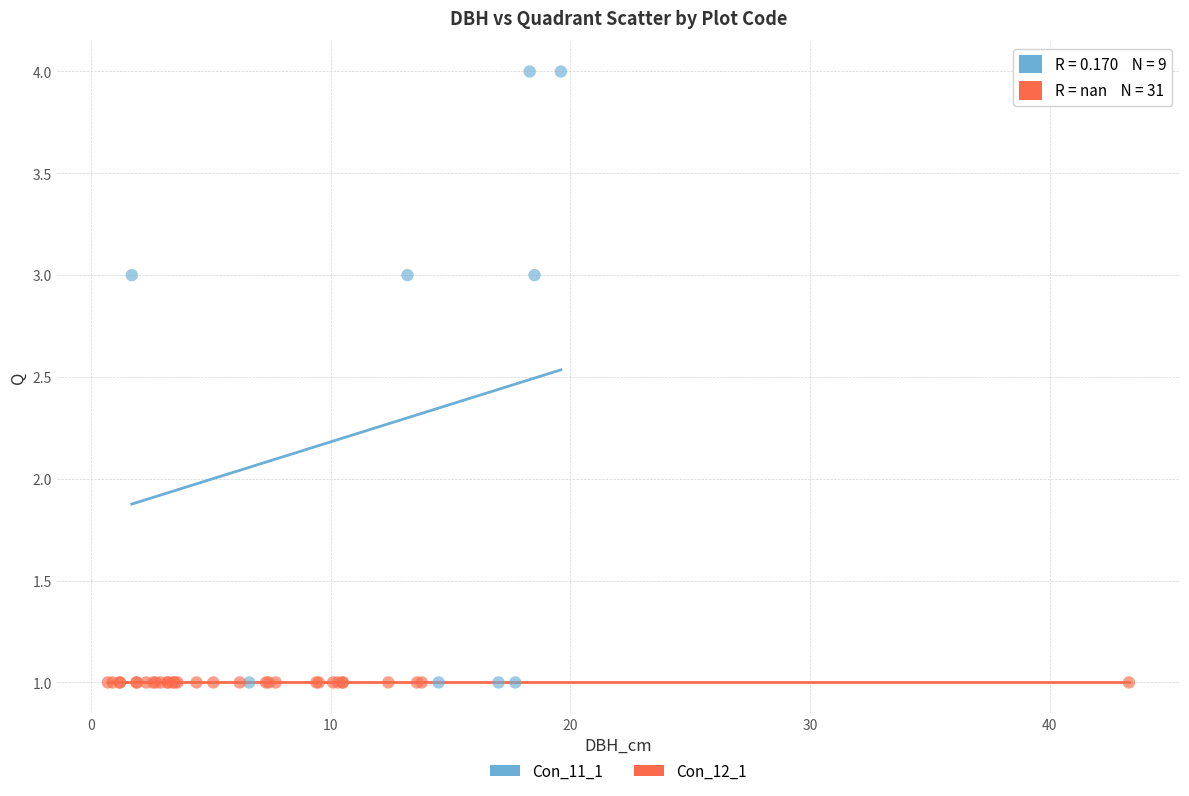

Which series contains the highest Y value?

Con_11_1